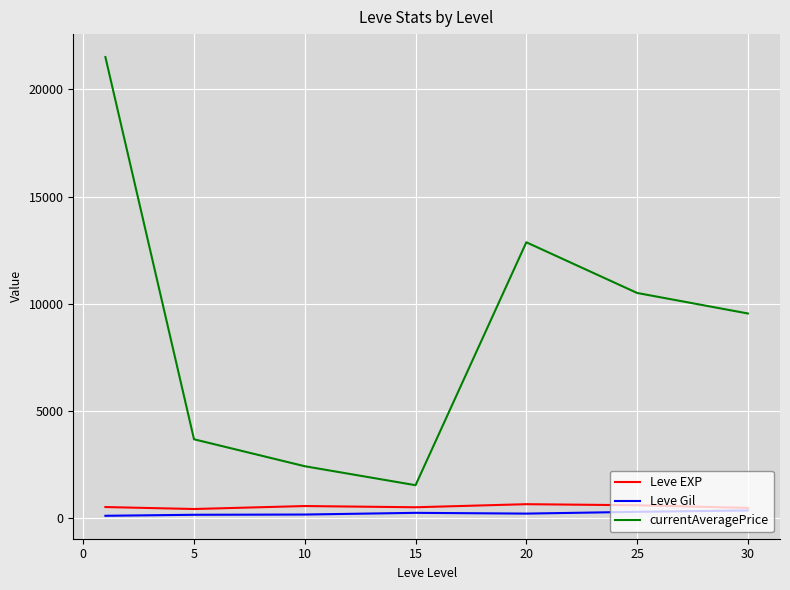

Which series has the widest spread of values?

currentAveragePrice